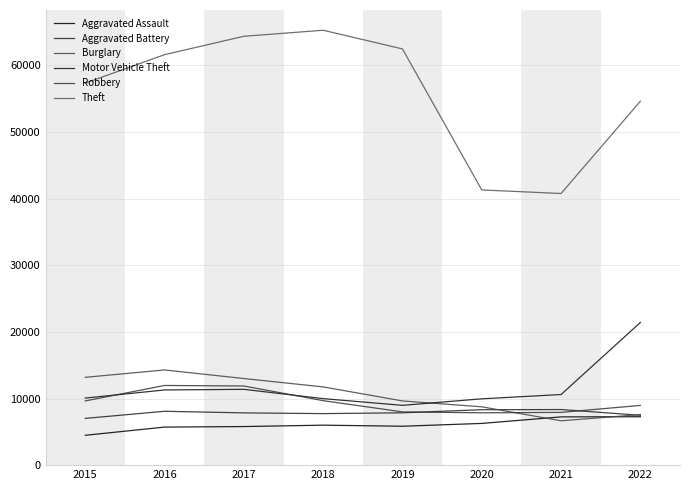

What is the difference between the maximum and minimum values in the Motor Vehicle Theft series?

12435